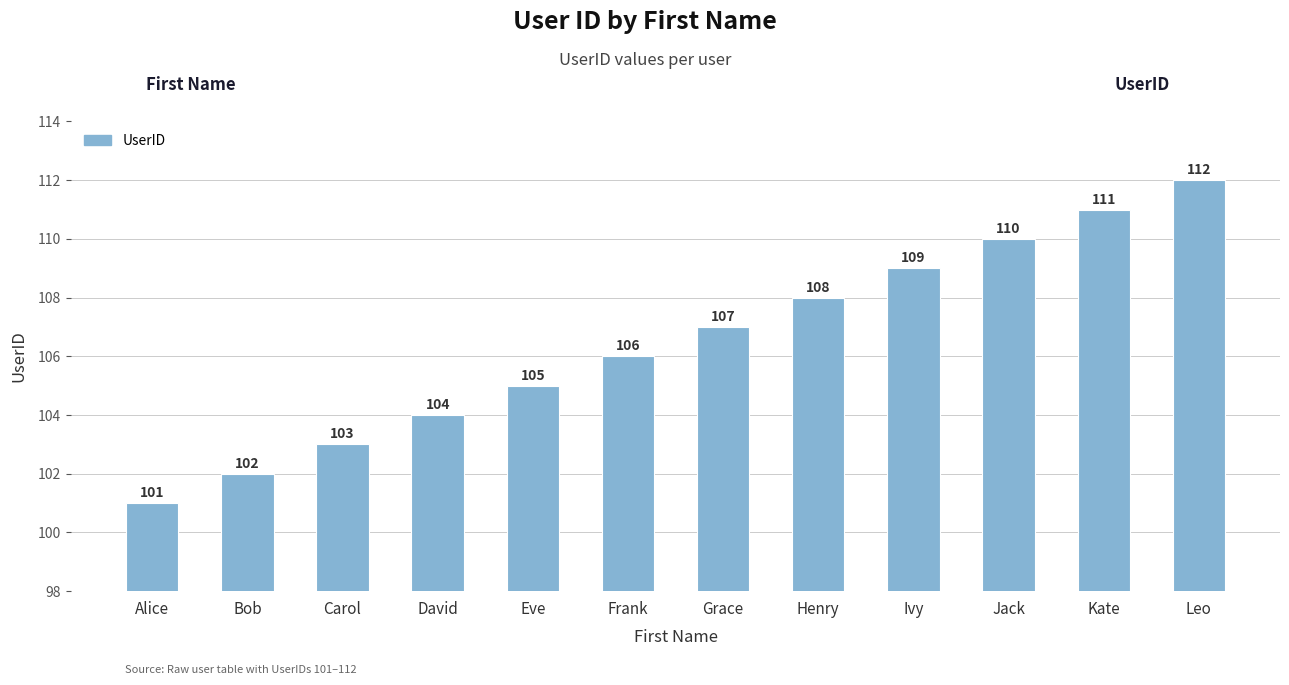

Rank the categories by value from lowest to highest.

Alice, Bob, Carol, David, Eve, Frank, Grace, Henry, Ivy, Jack, Kate, Leo